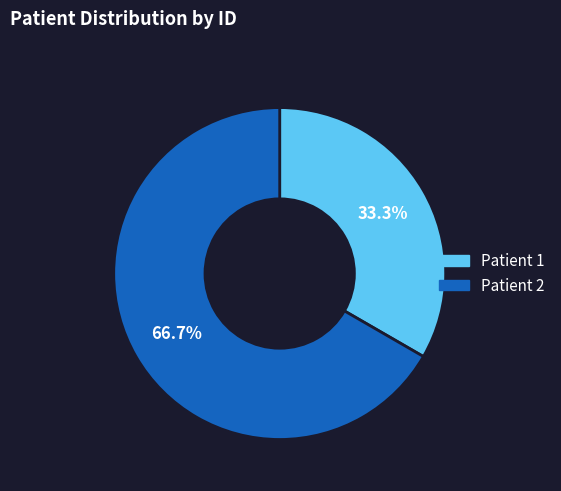

Between Patient 2 and Patient 1, which is larger?

Patient 2